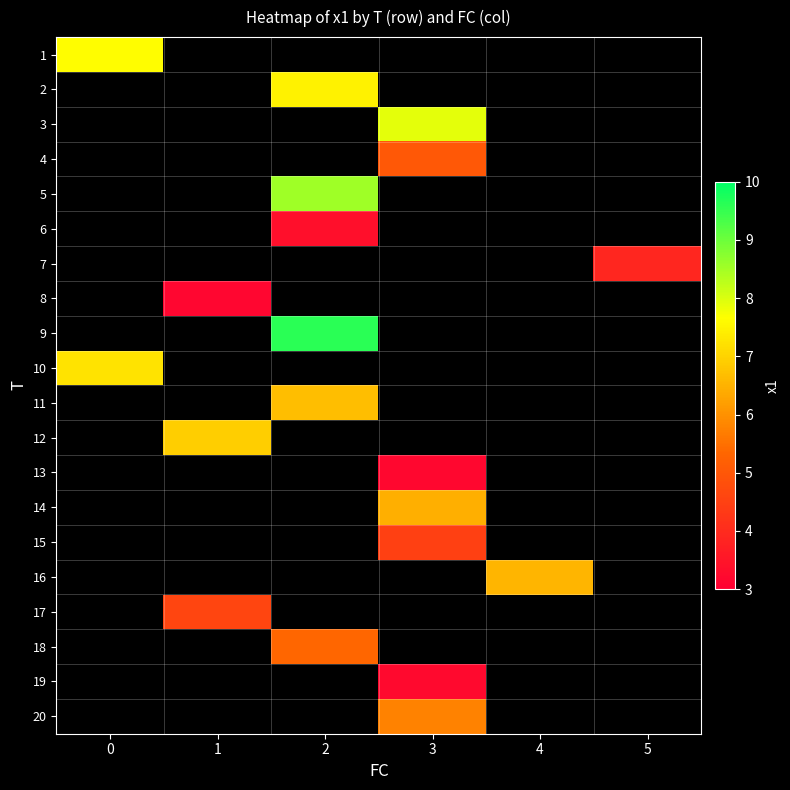

Count the number of categories in the chart.

6